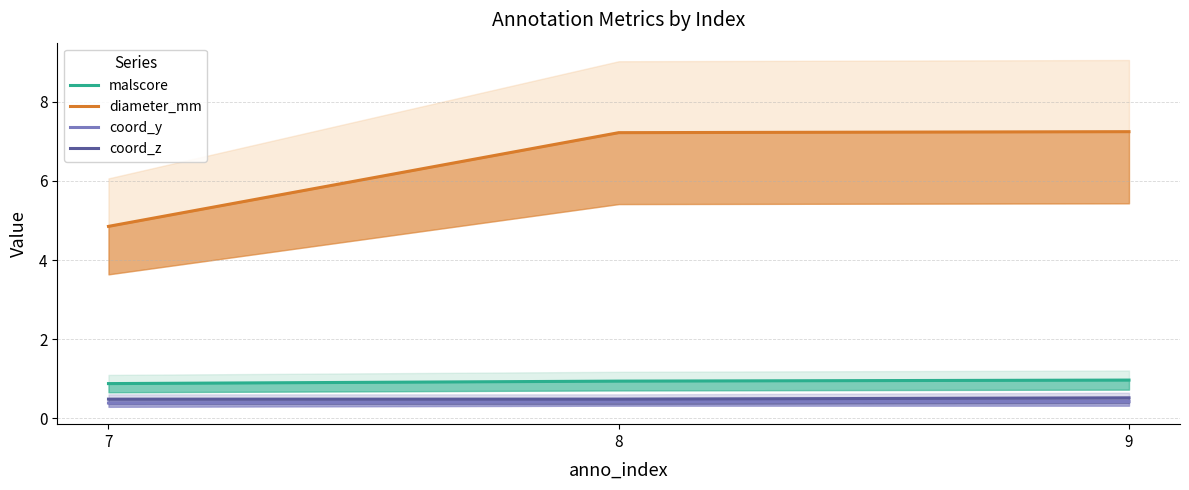

What is the sum of all coord_z values?

1.5